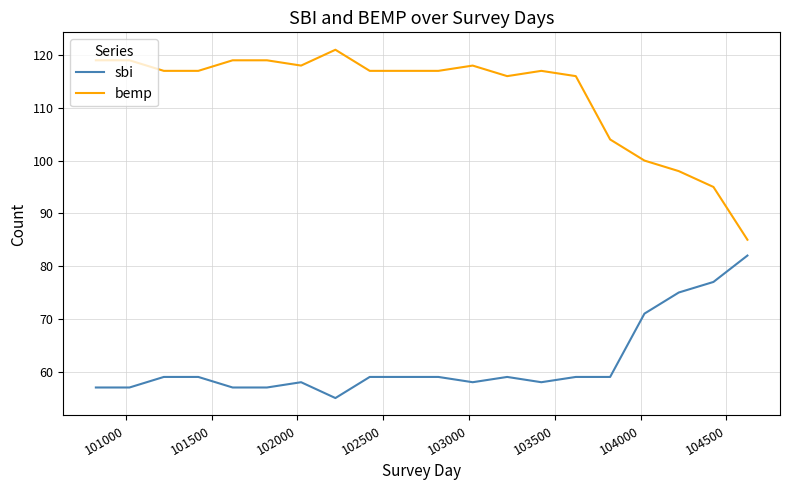

What are all the series names shown in the legend?

sbi, bemp